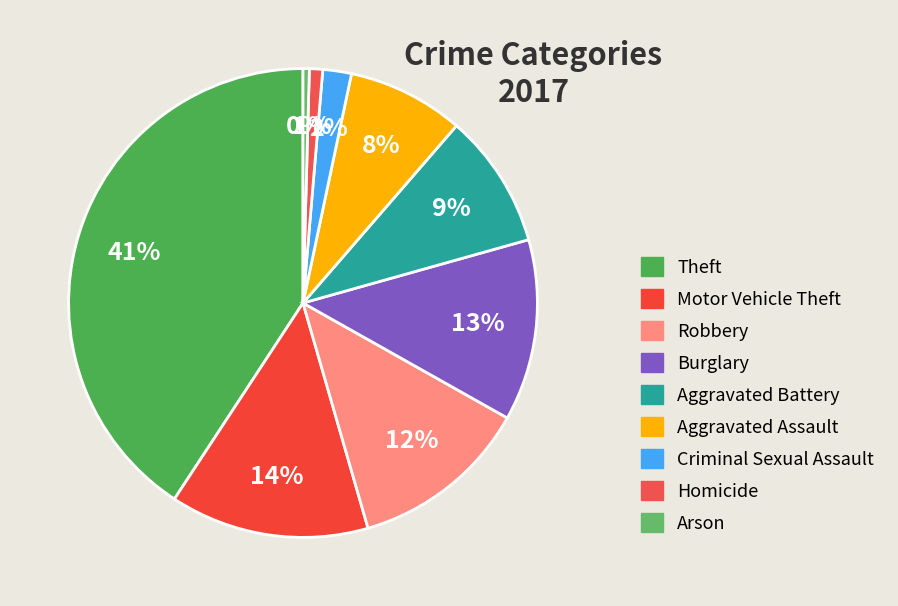

Is the sum of Homicide and Theft greater than half?

No